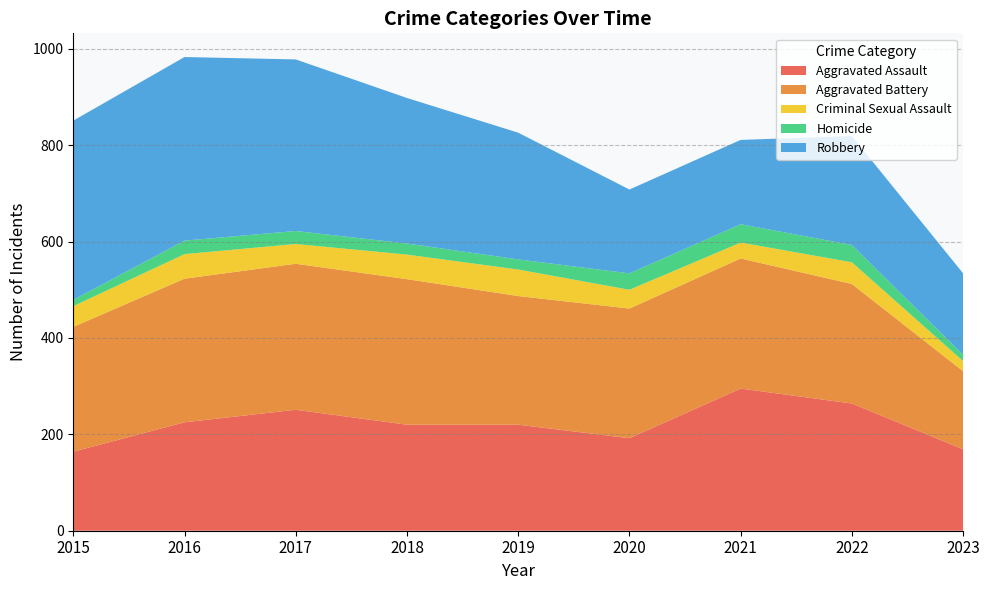

Reading right to left, transcribe all the data shown in this chart.

Aggravated Assault: 2023=169	2022=264	2021=295	2020=192	2019=220	2018=220	2017=251	2016=225	2015=164
Aggravated Battery: 2023=162	2022=248	2021=270	2020=269	2019=267	2018=302	2017=303	2016=298	2015=259
Criminal Sexual Assault: 2023=21	2022=45	2021=33	2020=39	2019=55	2018=51	2017=41	2016=51	2015=43
Homicide: 2023=13	2022=36	2021=38	2020=34	2019=21	2018=23	2017=27	2016=28	2015=13
Robbery: 2023=169	2022=226	2021=175	2020=174	2019=263	2018=302	2017=356	2016=381	2015=372